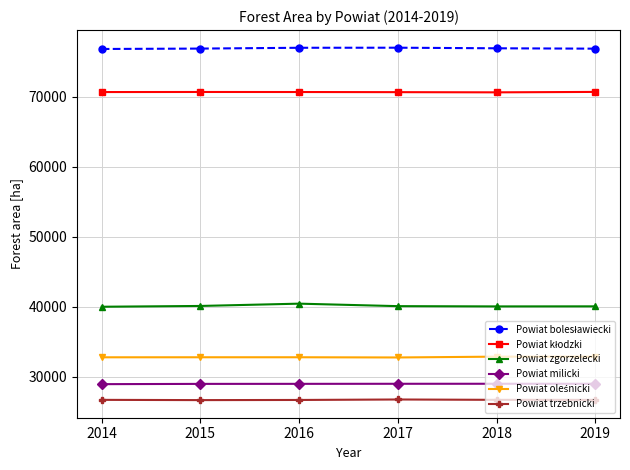

True or false: Powiat zgorzelecki and Powiat trzebnicki cross at least once.

False